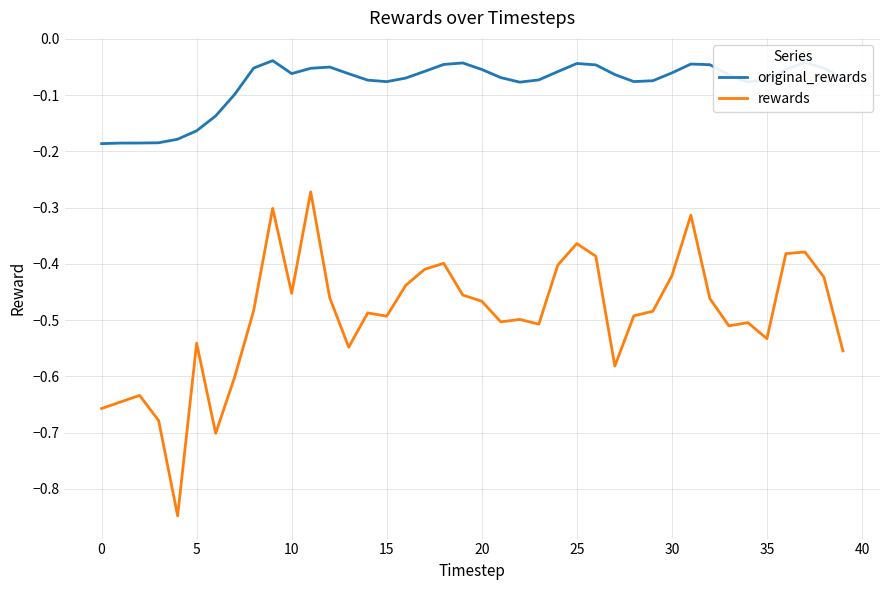

What is the difference between the maximum and minimum values in the rewards series?

0.6